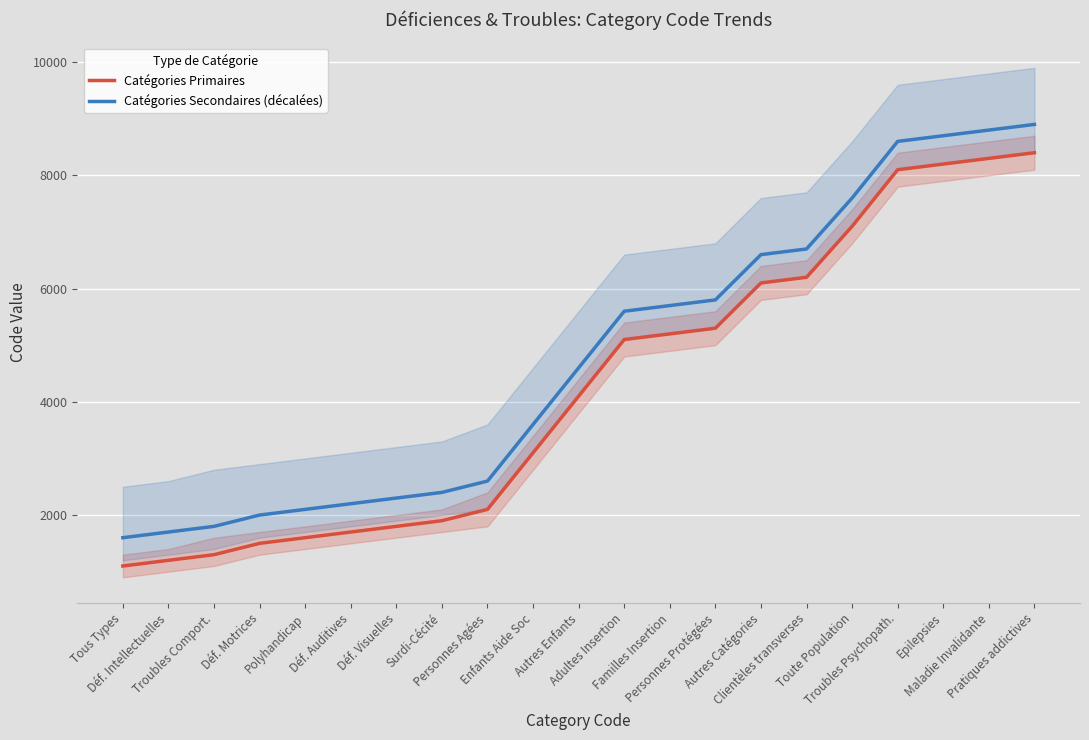

What is the minimum value shown in the chart?

1100